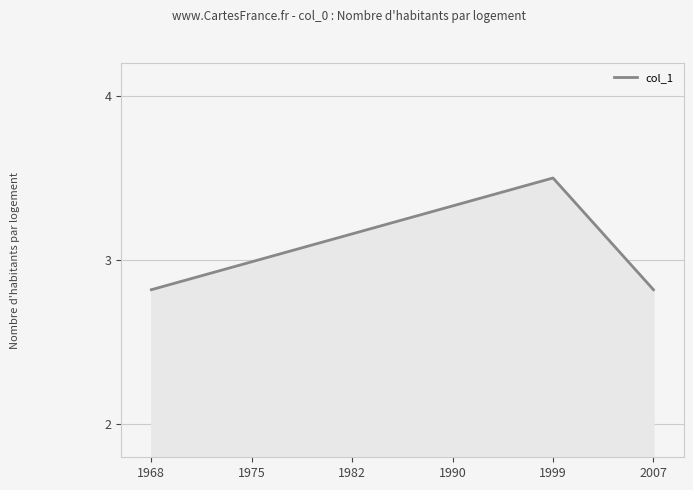

Where is the first local maximum?

1999